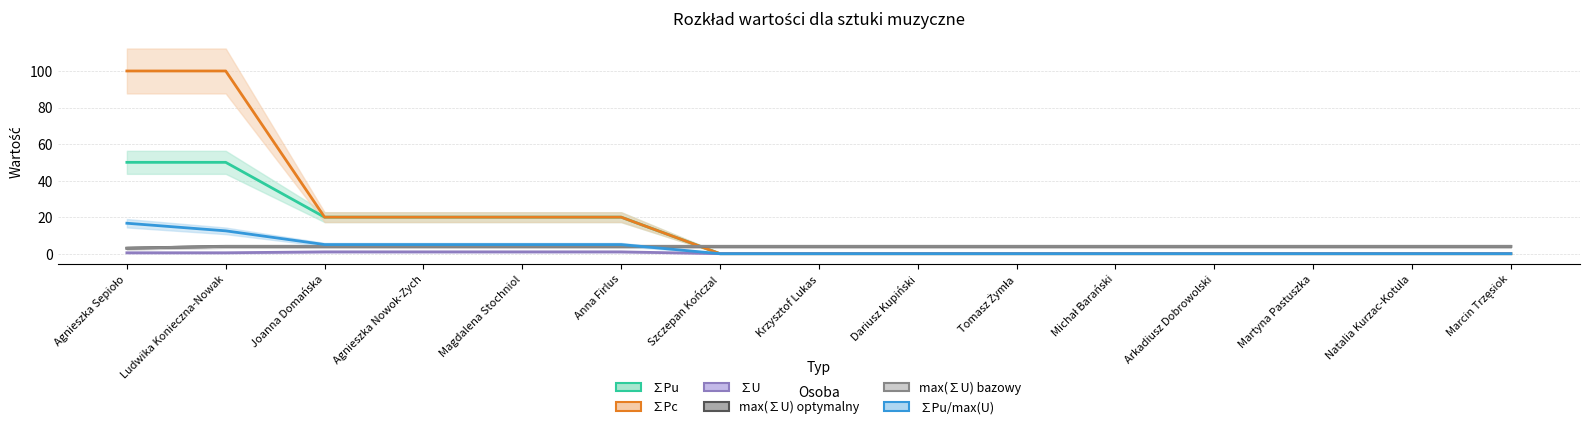

How many lines are shown in the chart?

6